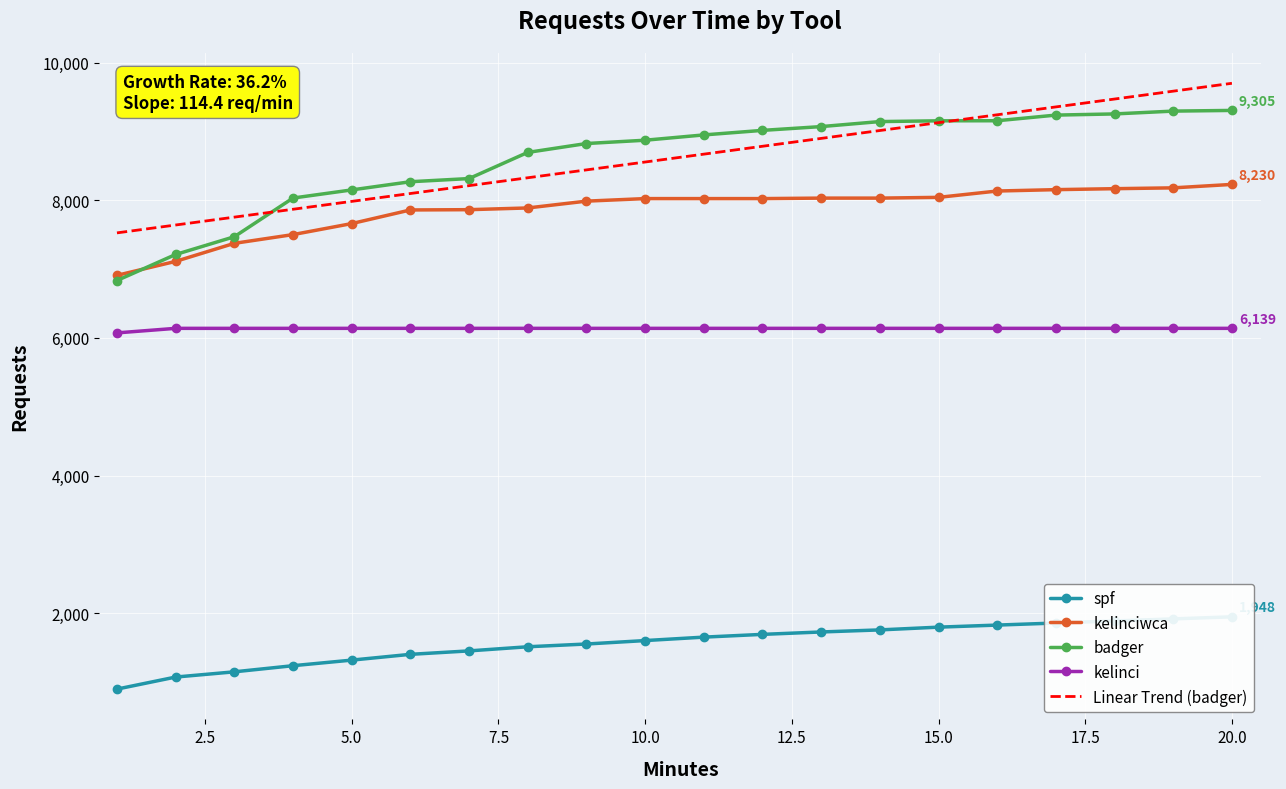

Which series has the widest spread of values?

badger